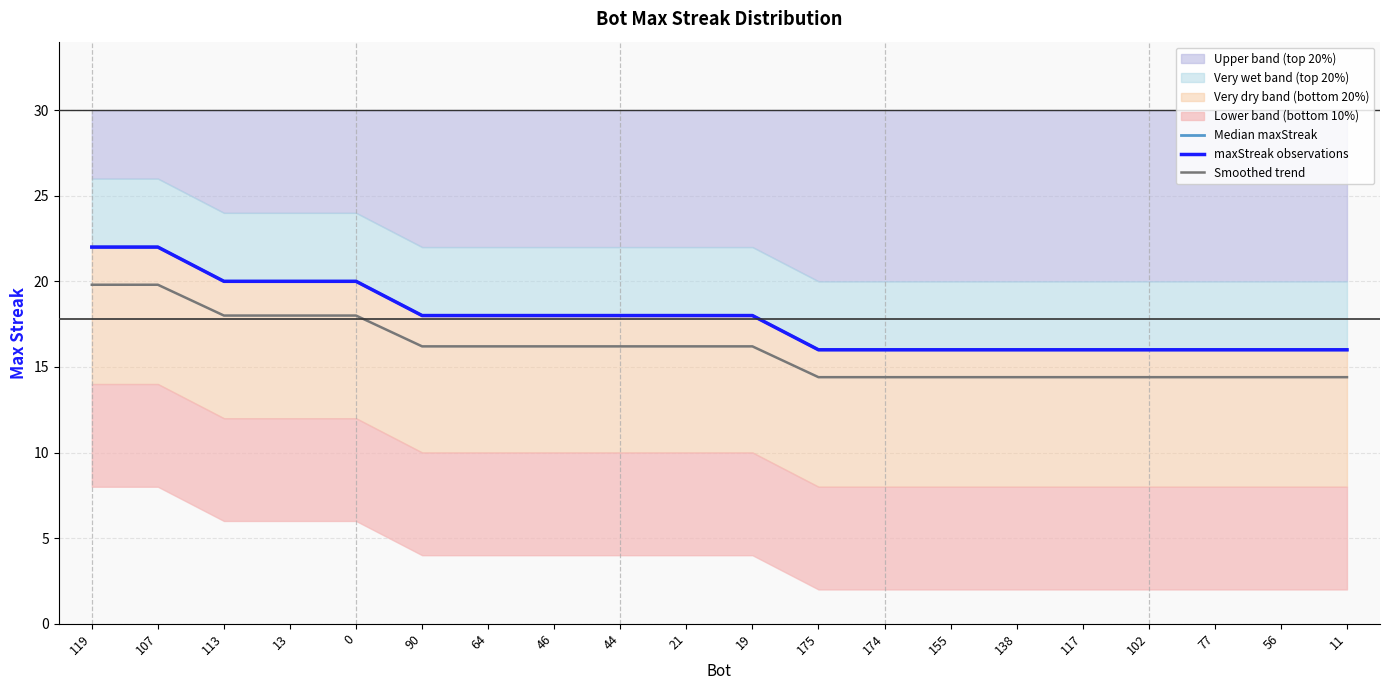

What is the label of the 2nd point from the left?

107